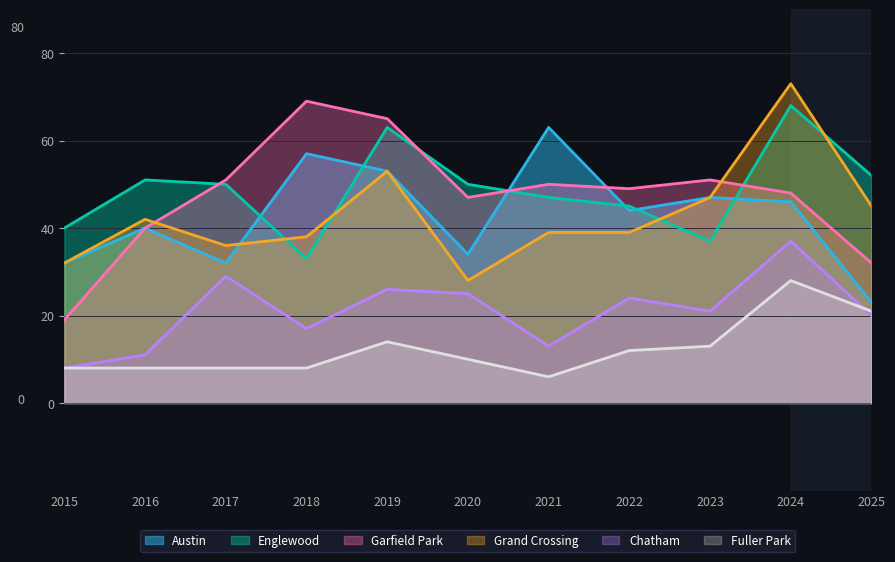

How many data points in Grand Crossing are above 39?

5